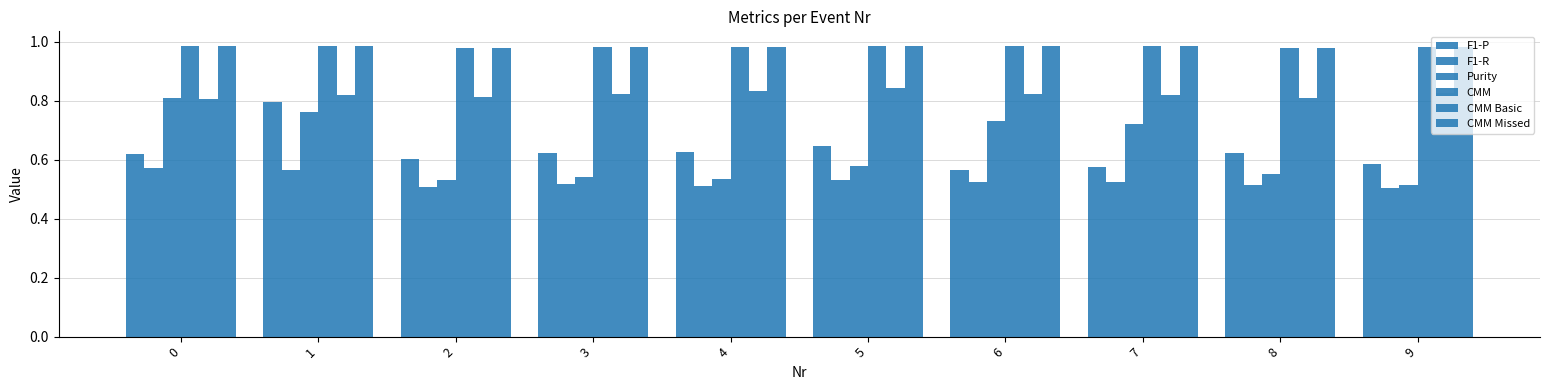

True or false: Purity has a value of 0.5 at 2.

True